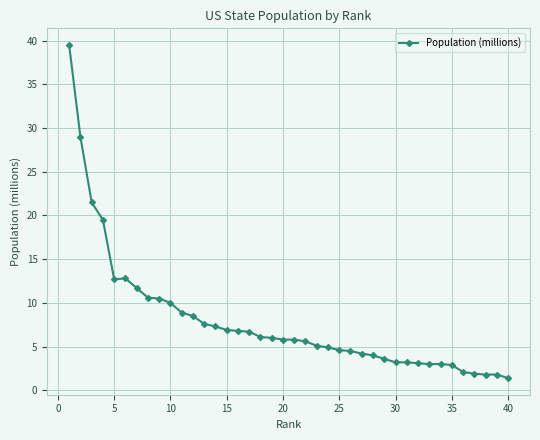

What is the difference between the maximum and minimum values?

38.1